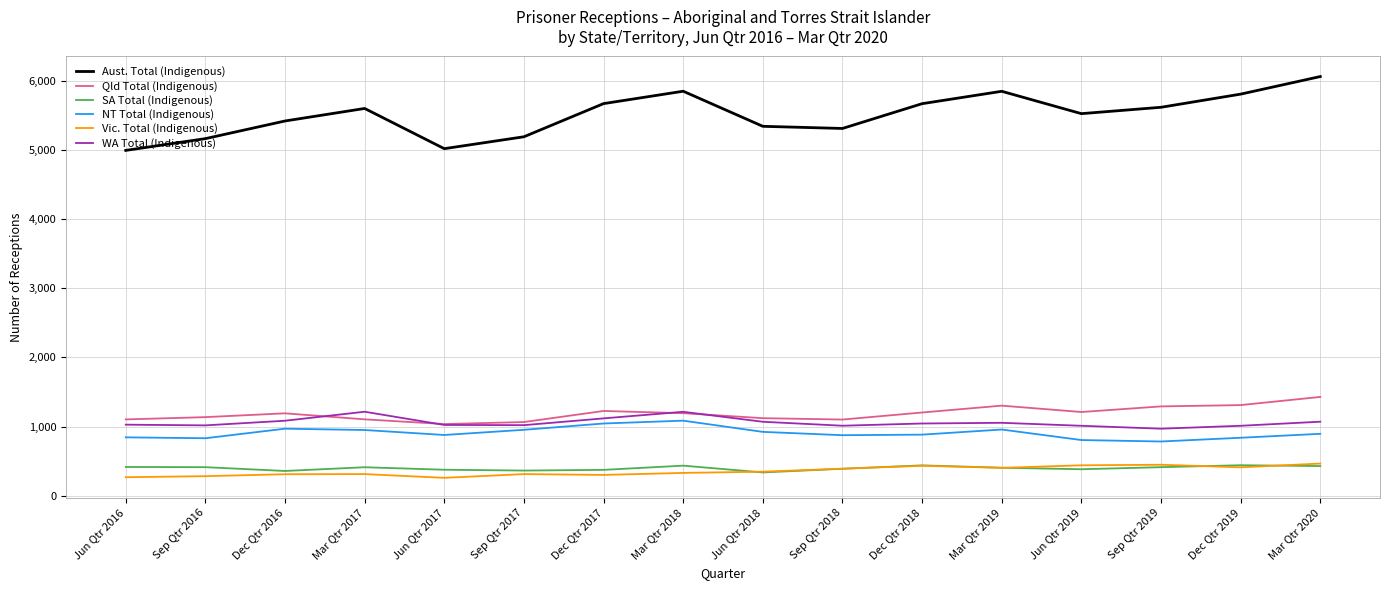

What is the sum of the WA Total (Indigenous) values at Sep Qtr 2019 and Jun Qtr 2019?

1982